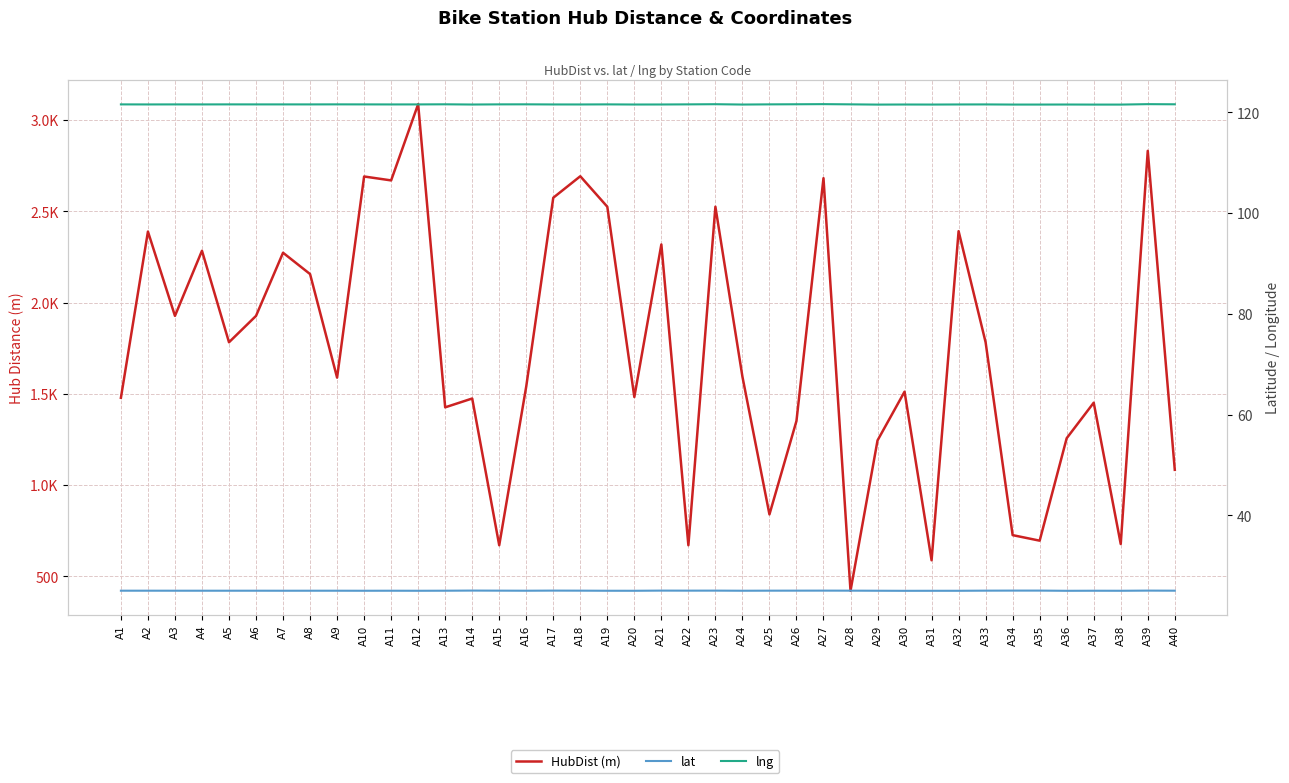

Is it true that lat equals 25.0 at A10?

True